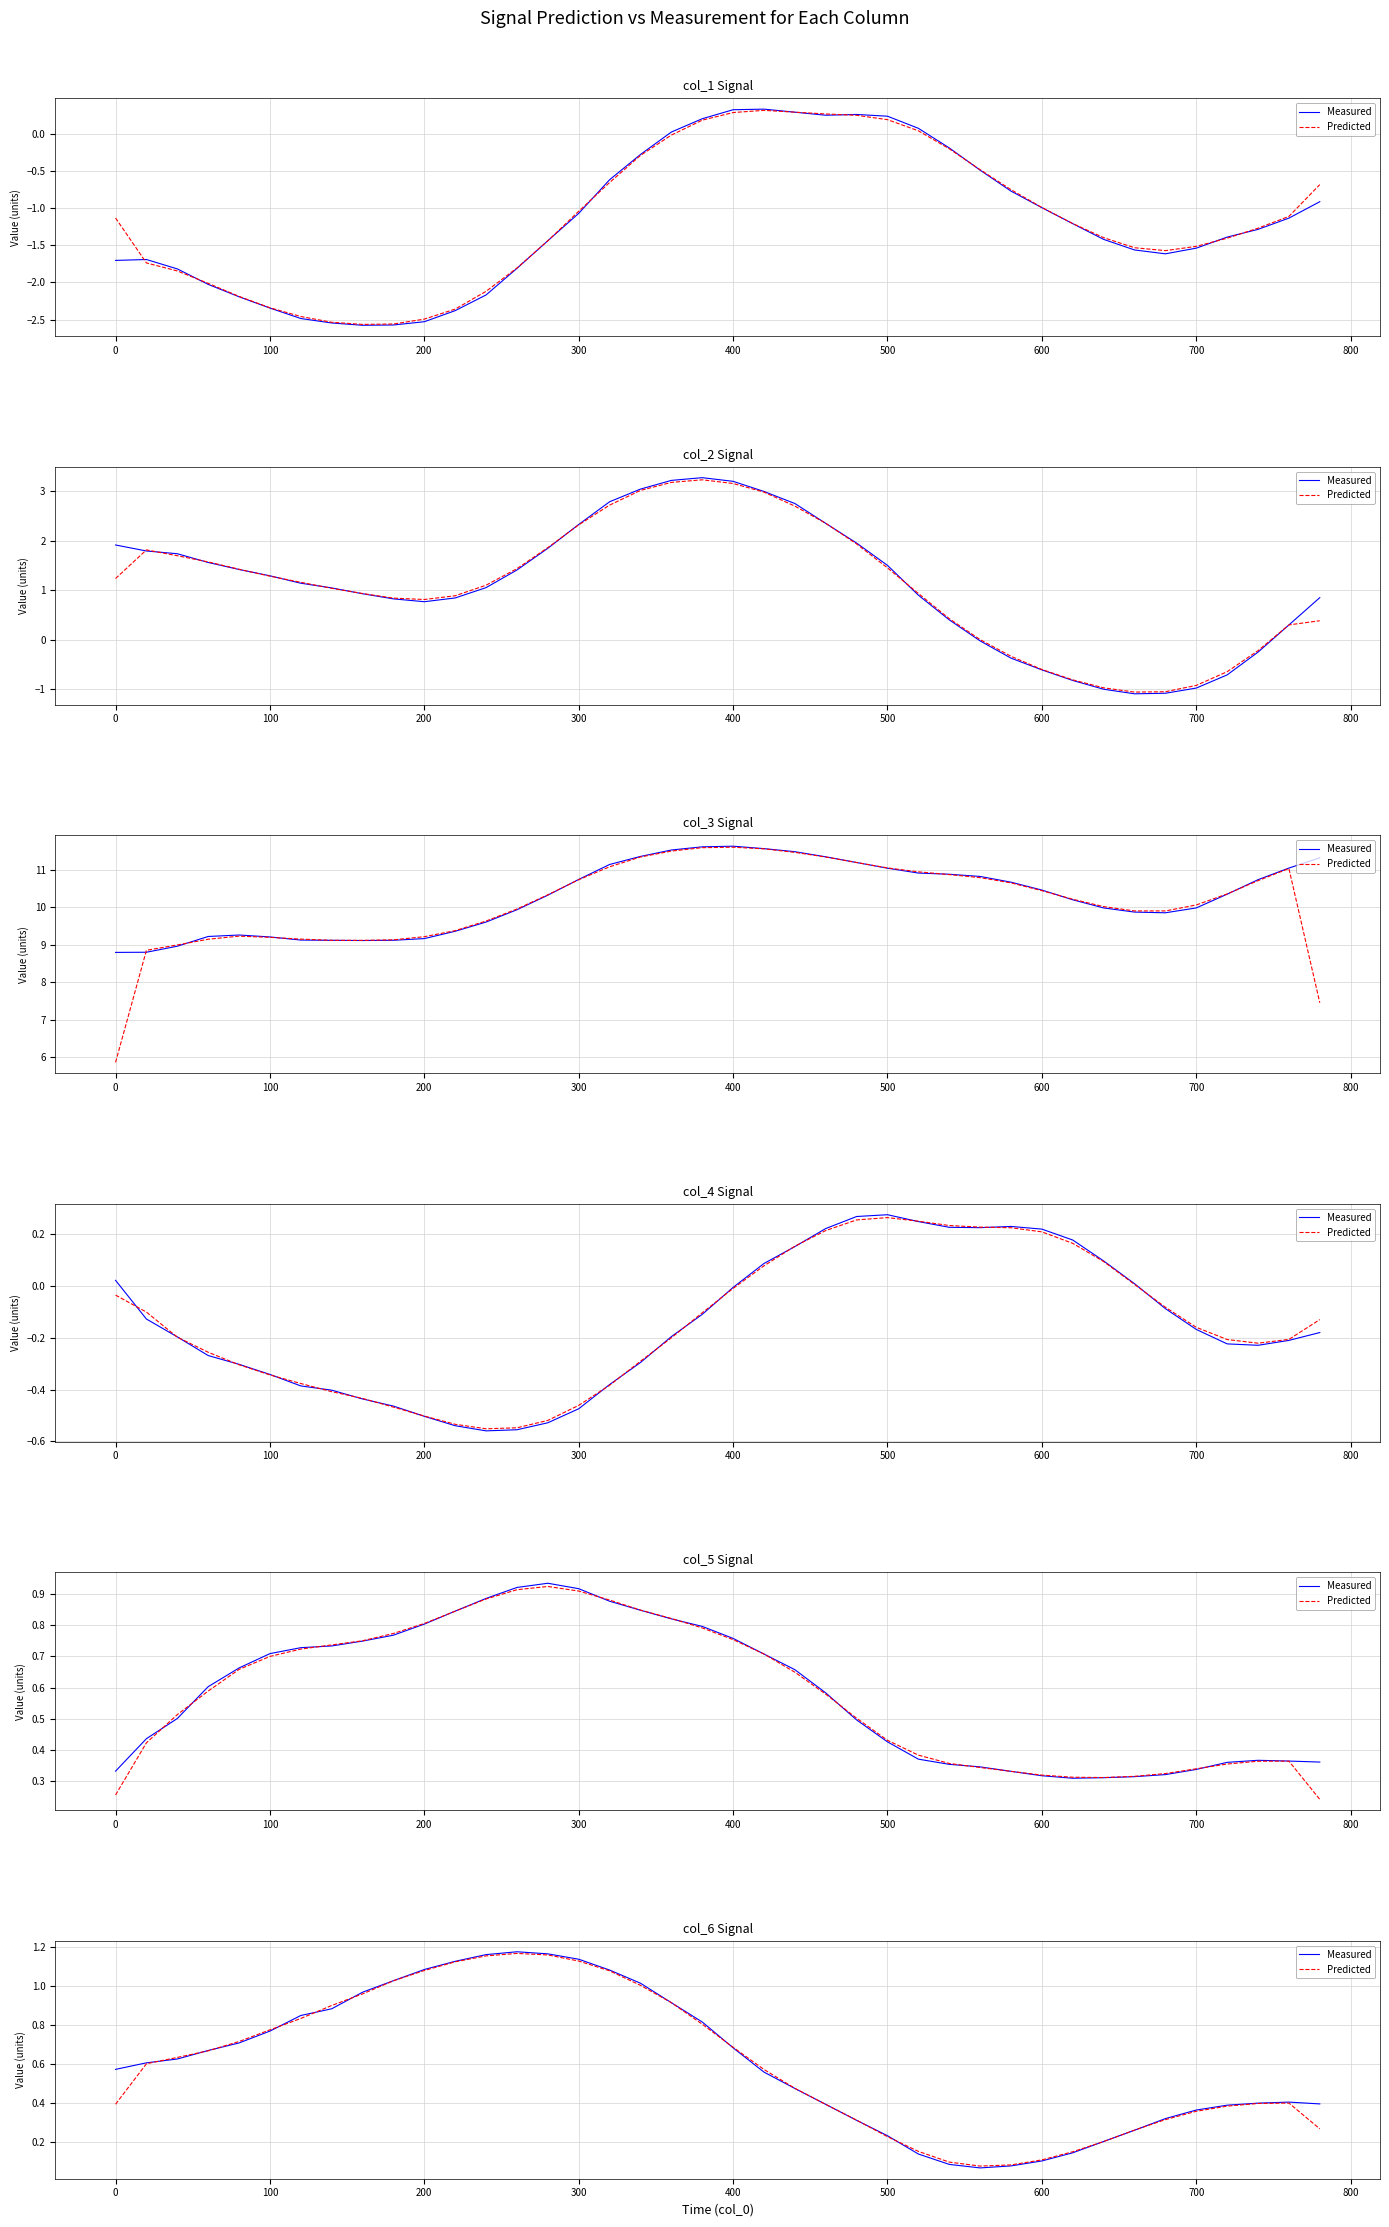

The Measured series shows 0.2 at 0. True or false?

False